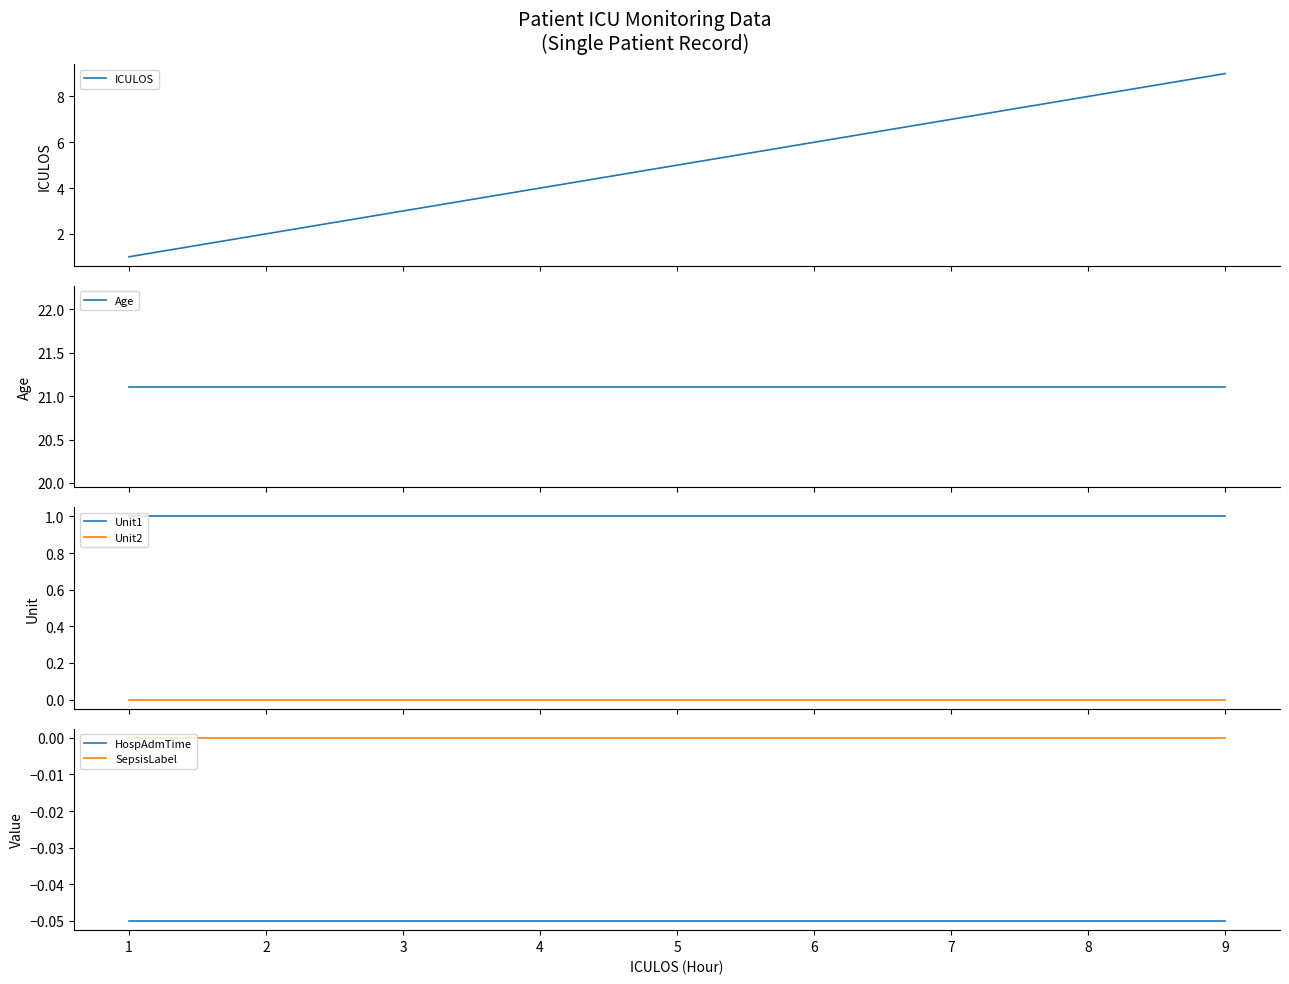

What is the sum of all Unit1 values?

9